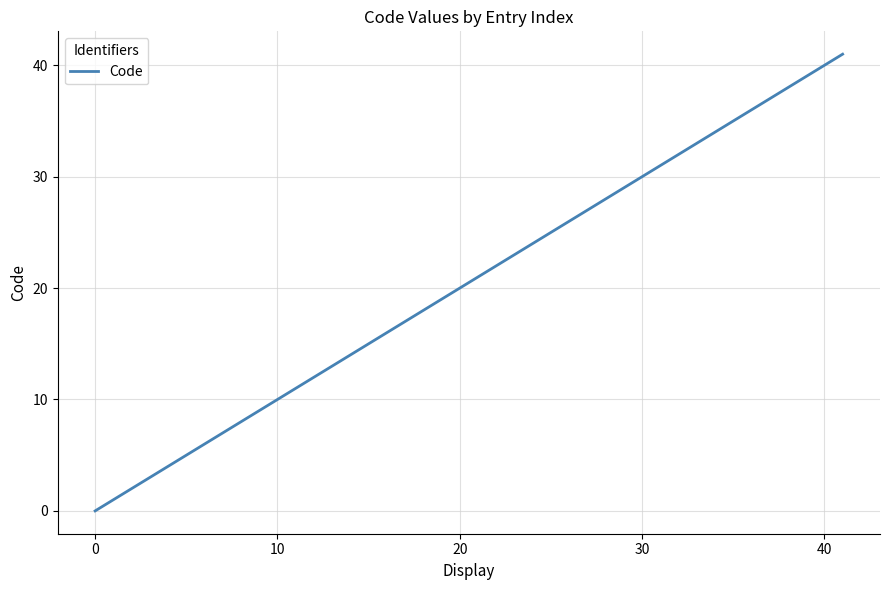

Is this an area chart (filled region under the line)?

No